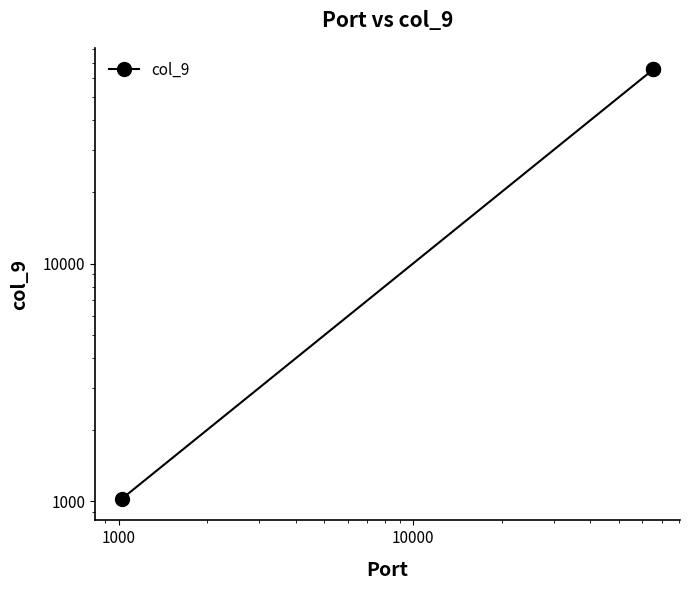

True or false: the data shows 21792 at 1000.

False